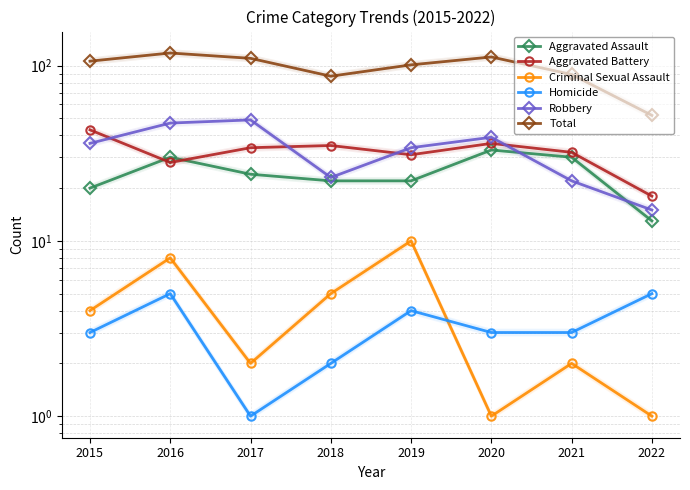

At which category does Aggravated Assault reach its first local peak?

2016